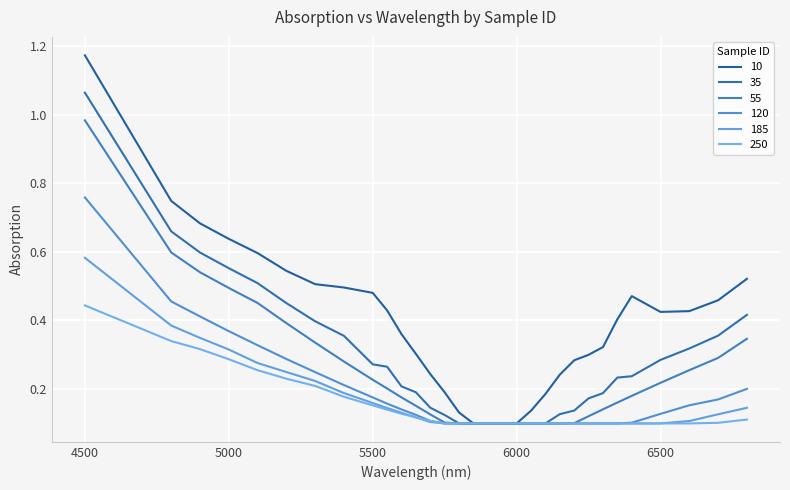

At how many categories does at least one series exceed 0?

31